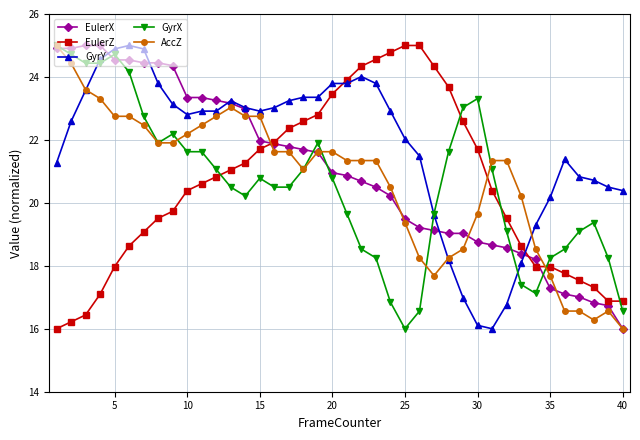

Which series has the largest total across all categories?

GyrY